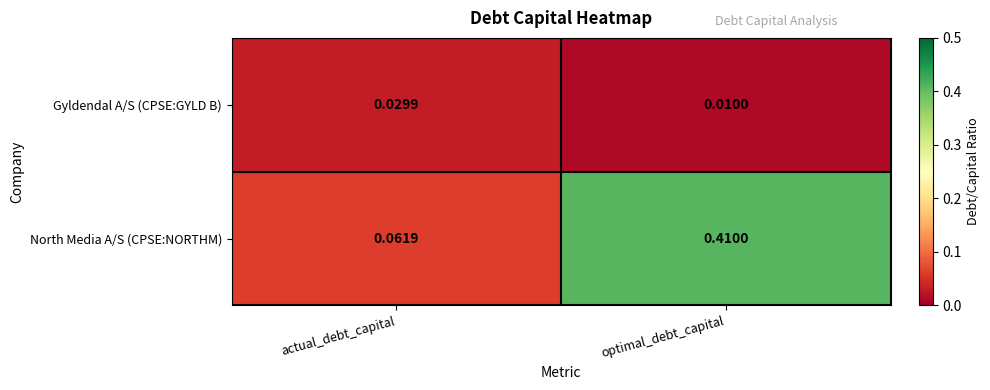

At how many categories does at least one series exceed 0?

2